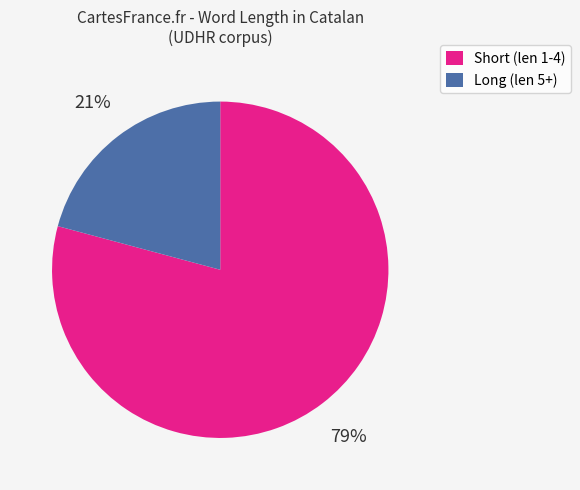

To the nearest percent, what is the average slice percentage?

50%